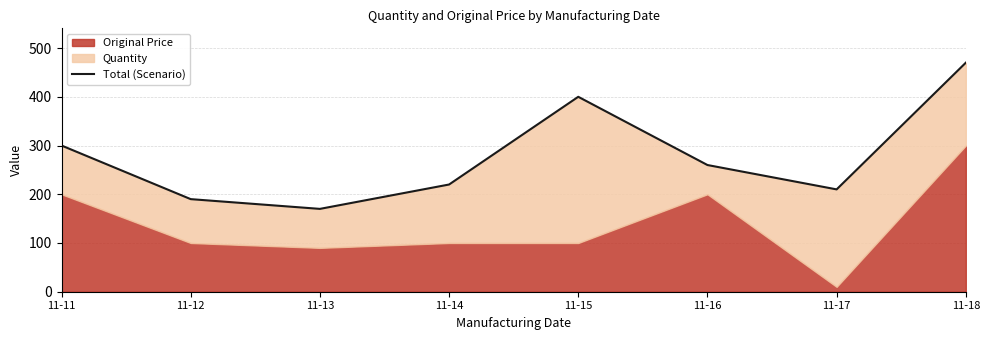

What is the average value?

278